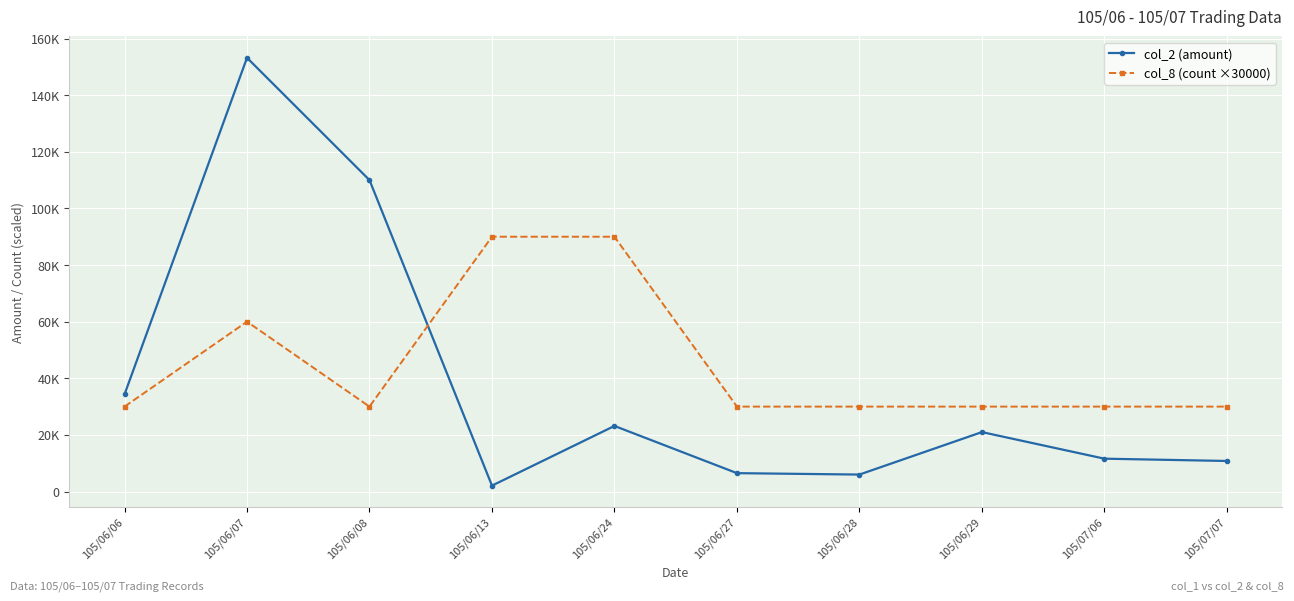

Is the value of col_8 (count ×30000) at 105/06/08 greater than the value of col_2 (amount) at 105/07/06?

Yes